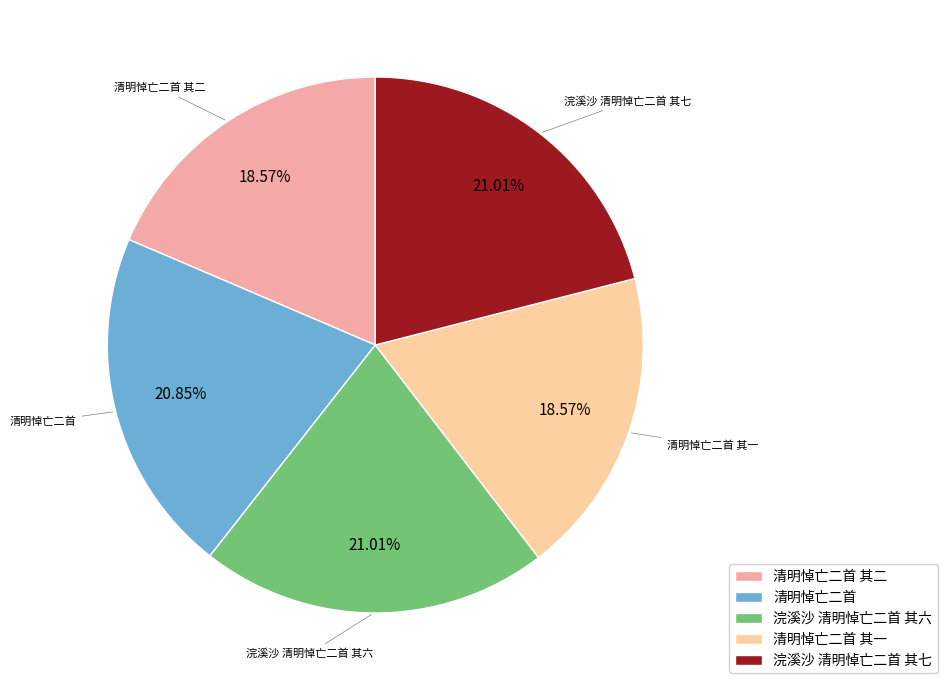

Does any single category account for the majority?

No